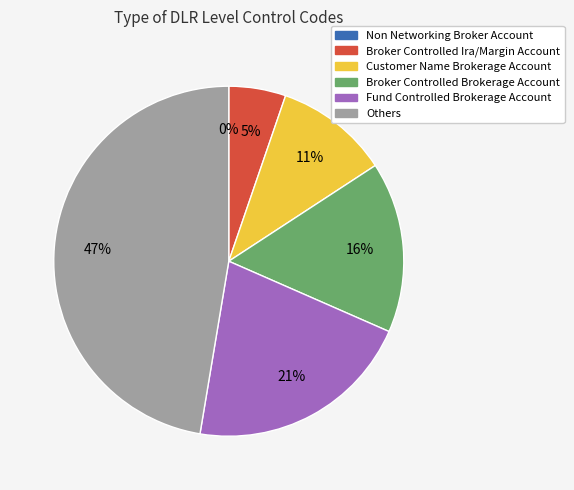

Rank the categories by value from highest to lowest.

Others, Fund Controlled Brokerage Account, Broker Controlled Brokerage Account, Customer Name Brokerage Account, Broker Controlled Ira/Margin Account, Non Networking Broker Account